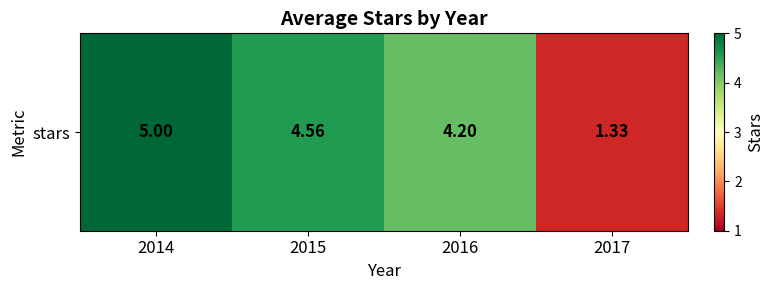

How many values are below 4?

1